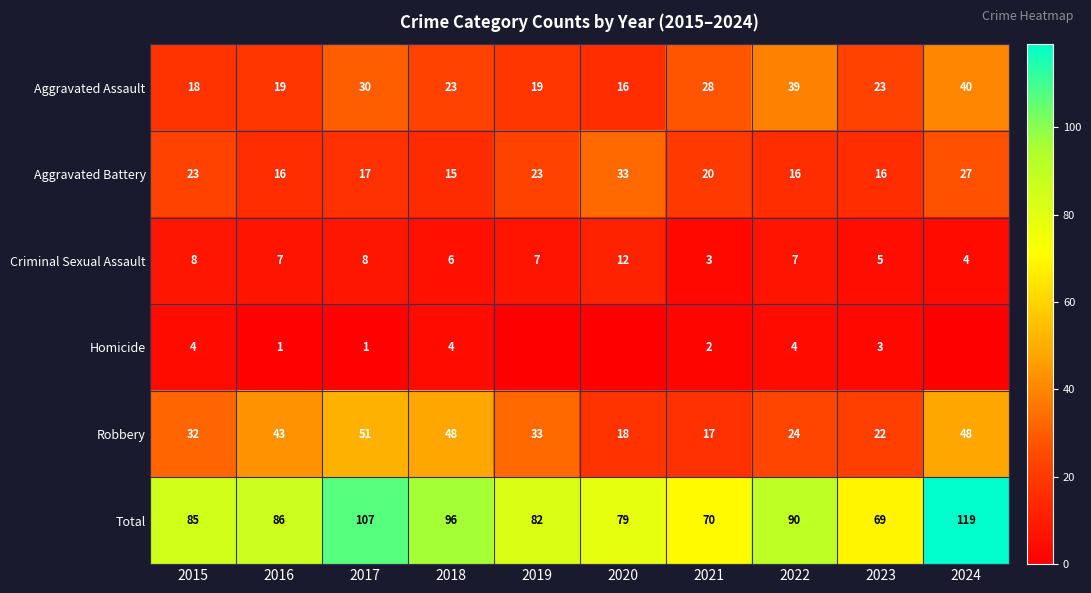

Rank the series at 2016 from highest to lowest value.

Total, Robbery, Aggravated Assault, Aggravated Battery, Criminal Sexual Assault, Homicide